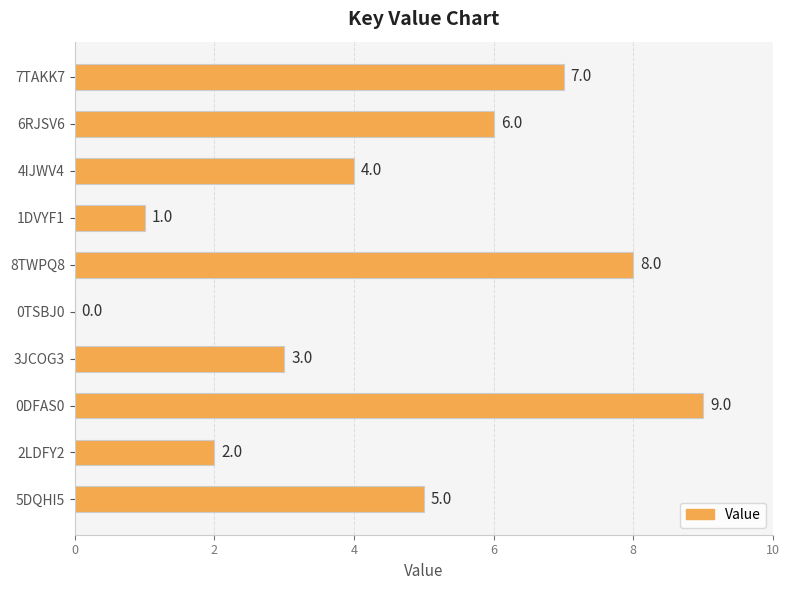

What is the sum of all values?

45